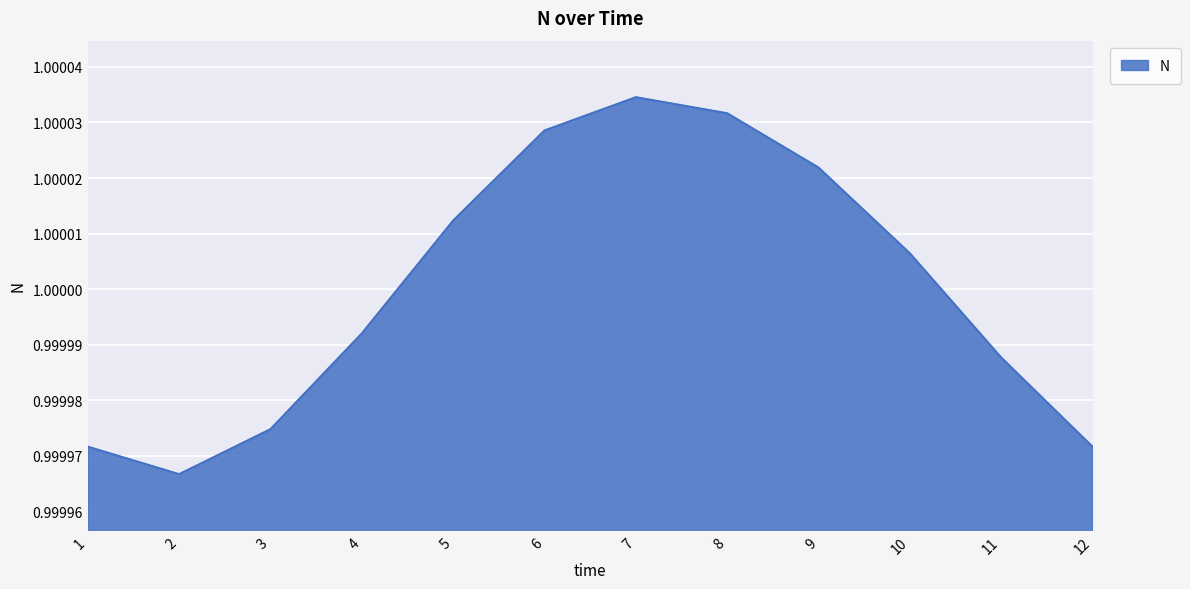

The chart shows a value of 0.4 at 10. True or false?

False